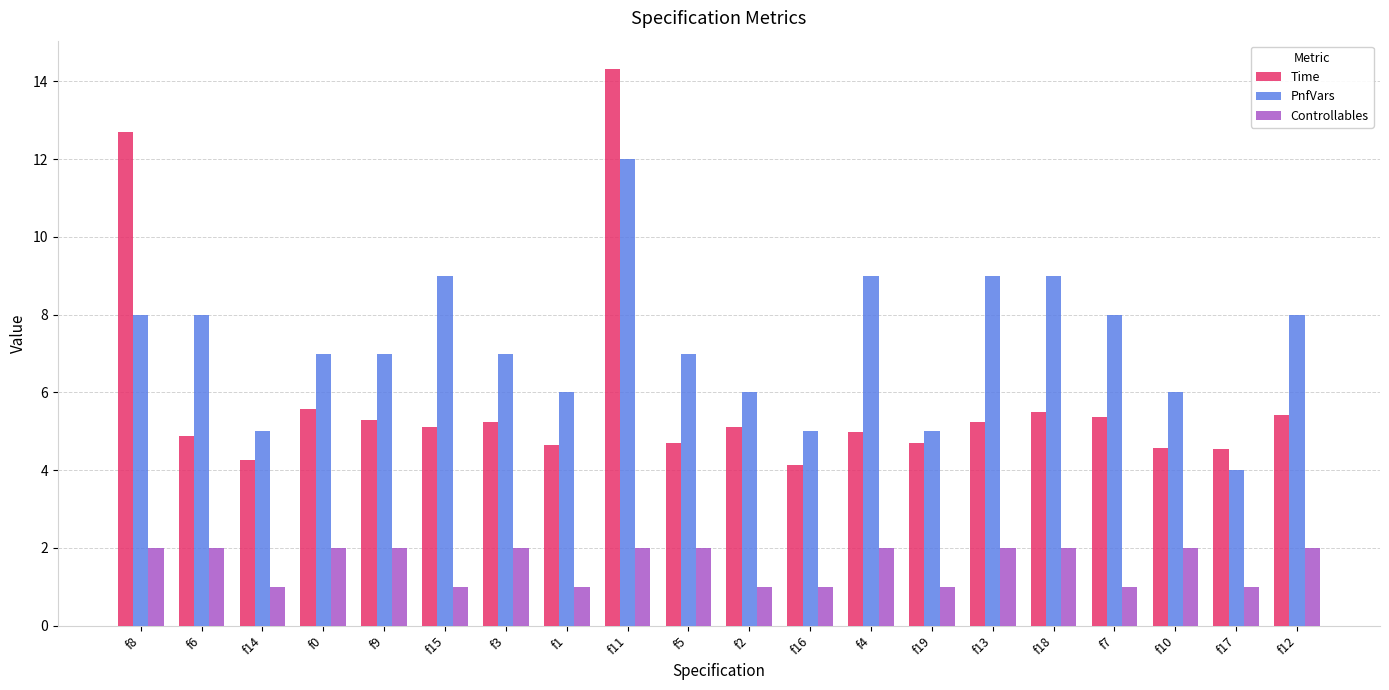

How many groups of bars are there?

20